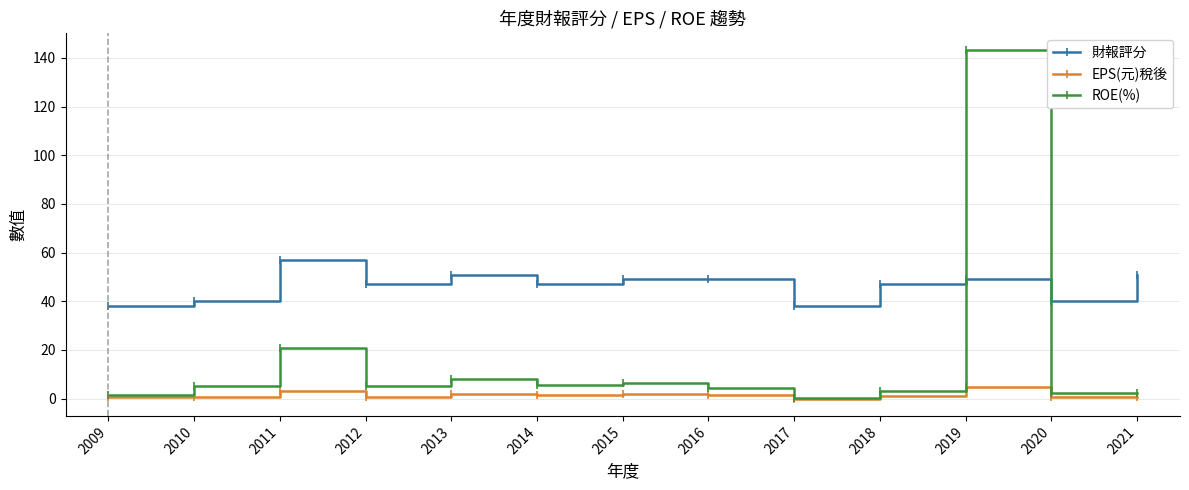

What is the total value across all series at 2011?

80.8